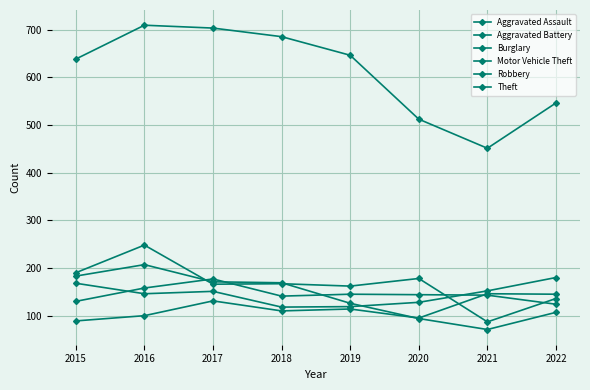

What is the total value across all series at 2017?

1499